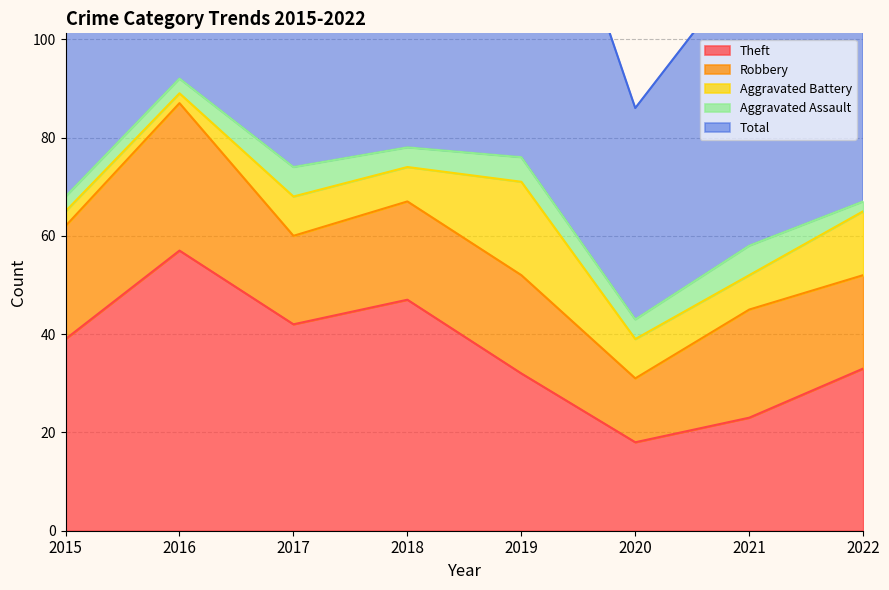

What is the maximum value shown in the chart?

92